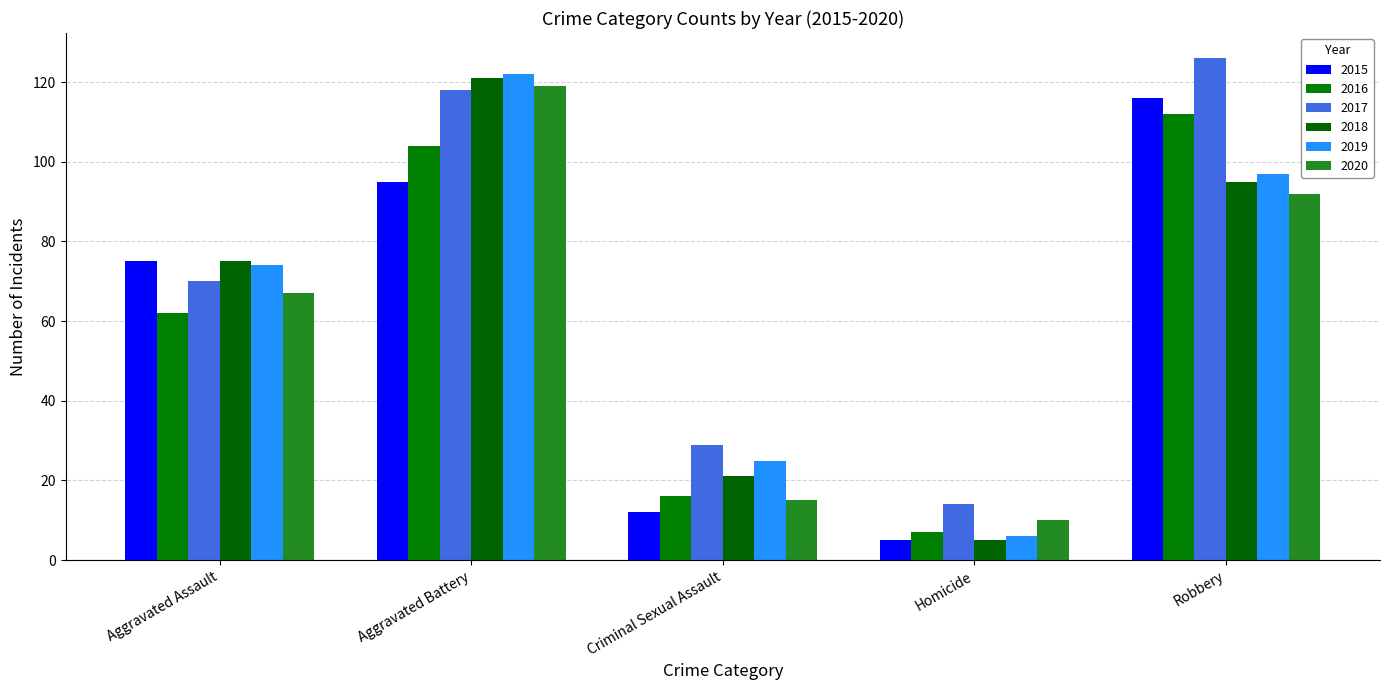

At how many categories does at least one series exceed 82?

2